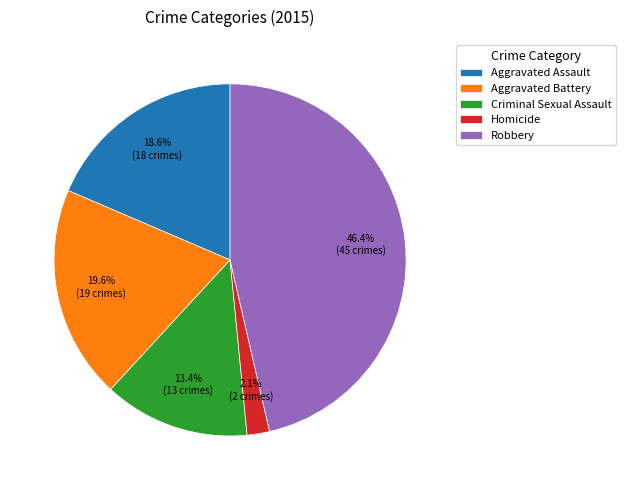

Does Aggravated Assault account for over 50% of the chart?

No